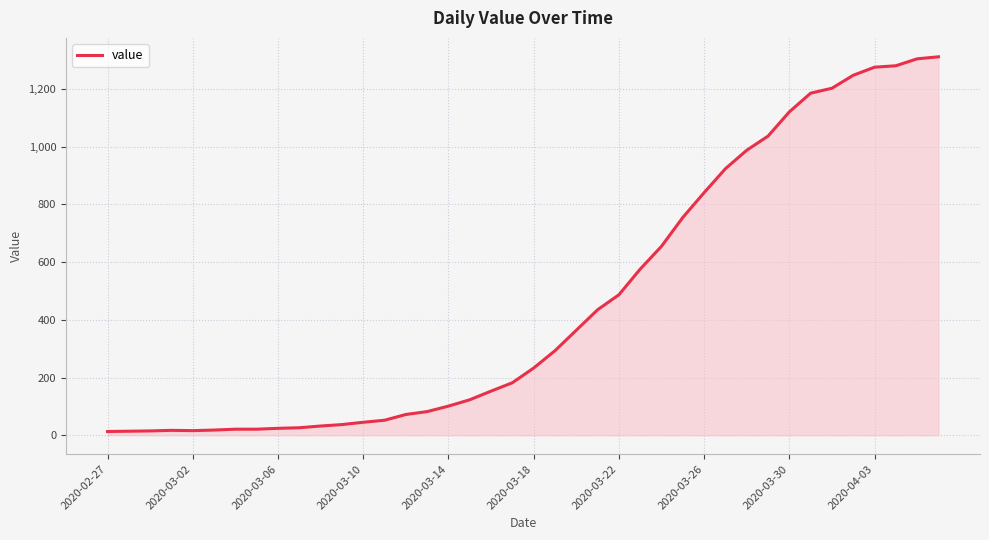

What is the maximum value shown in the chart?

1312